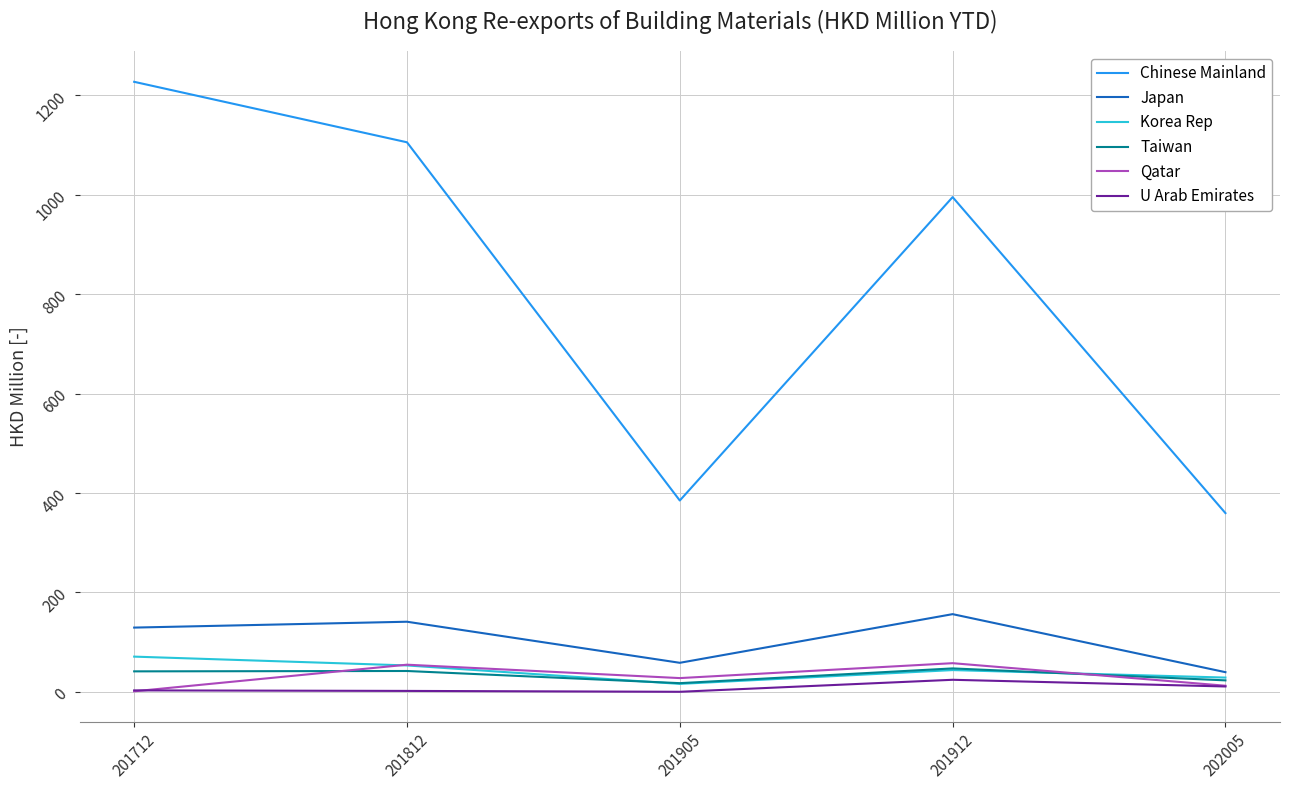

Which series changed the most between 201712 and 201912?

Chinese Mainland